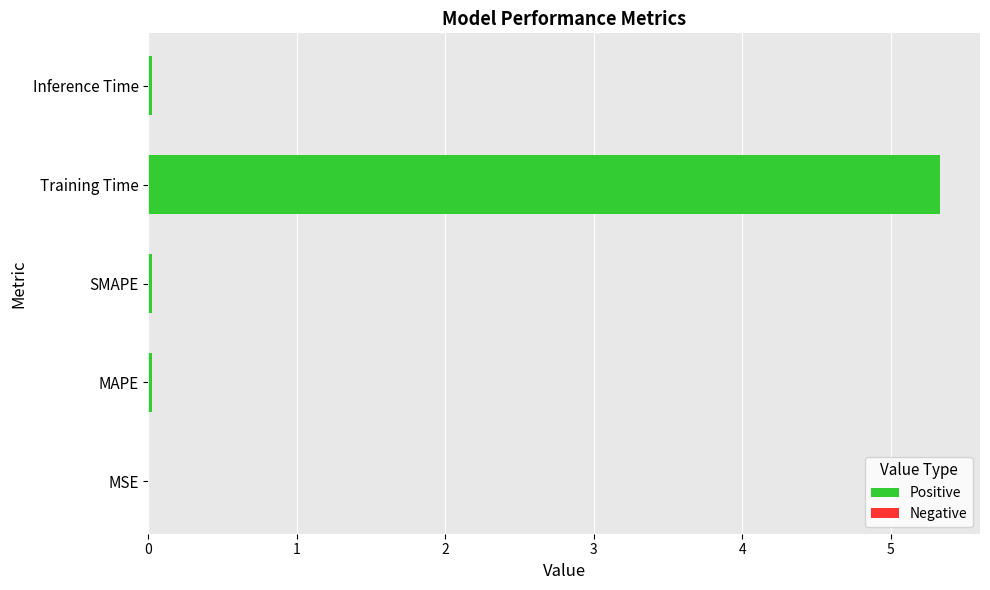

What is the greatest value displayed?

5.3